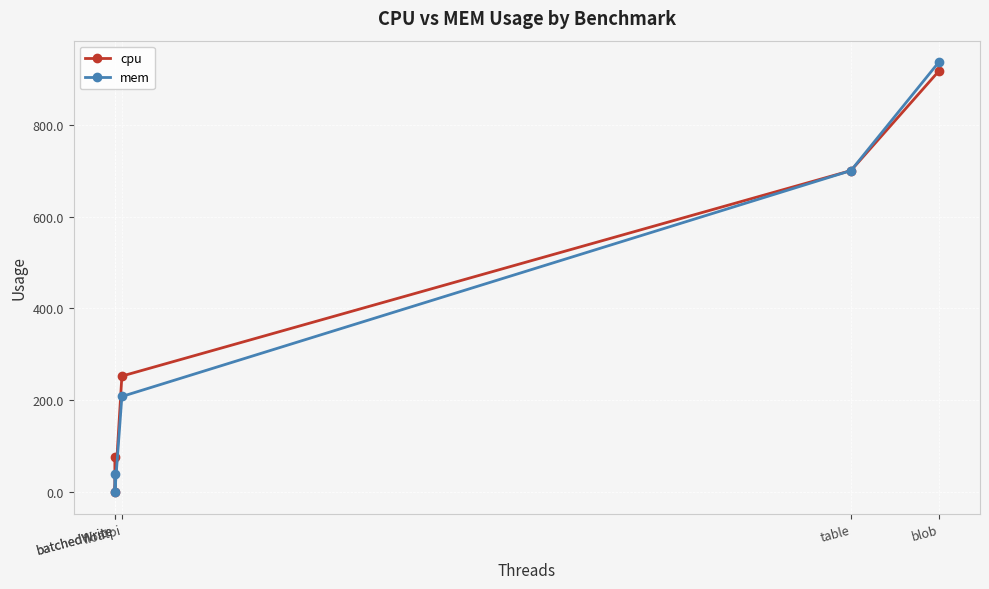

Which label corresponds to the smallest value in the chart?

batchedWrite